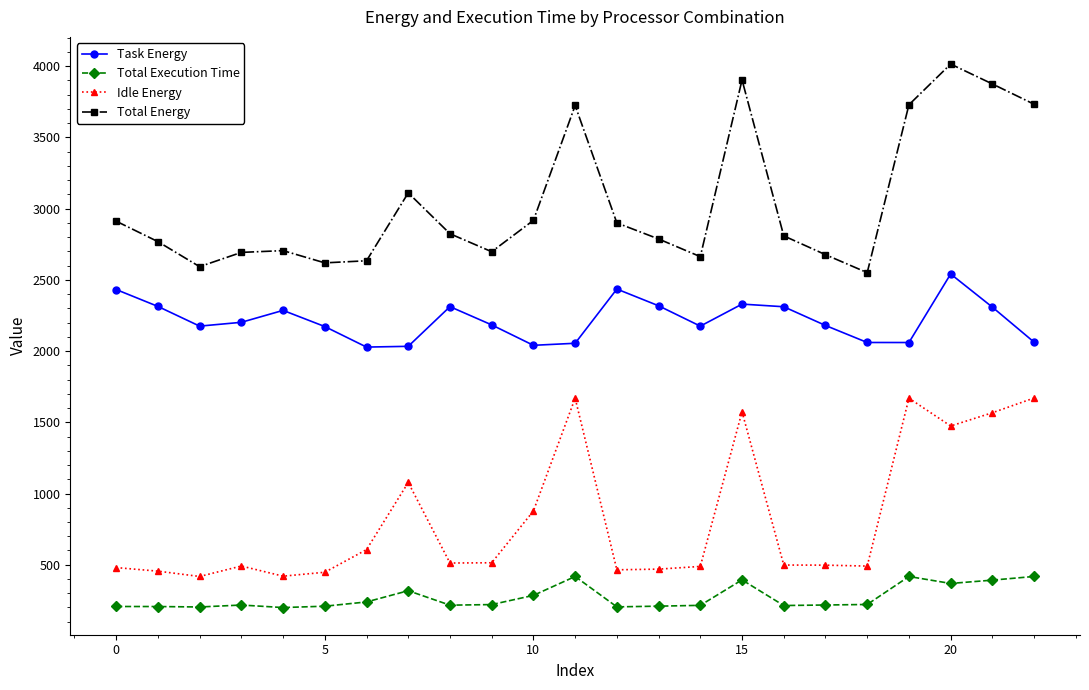

What is the value of the Task Energy point at the 6th from the left?

2172.3